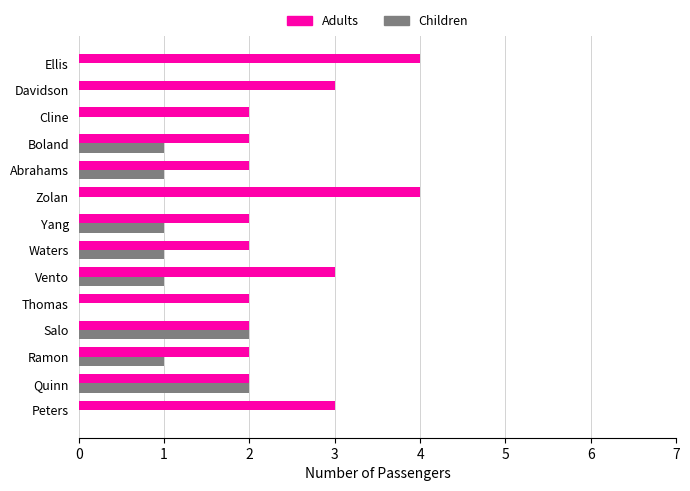

Which series has the largest total across all categories?

Adults